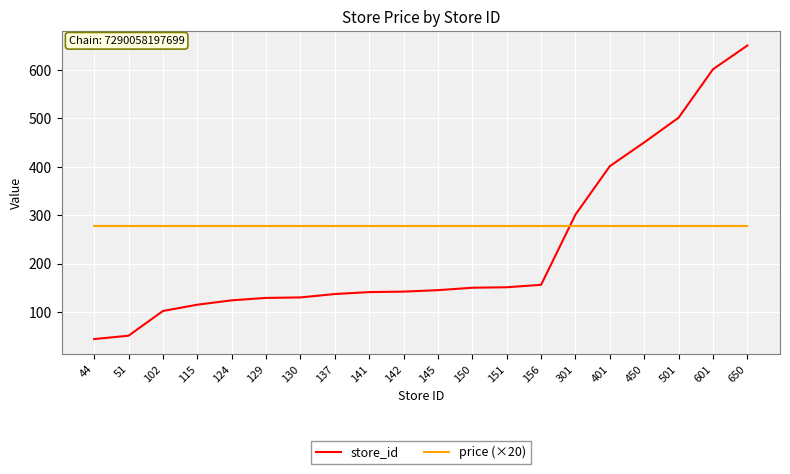

The price (×20) series shows 278 at 151. True or false?

True